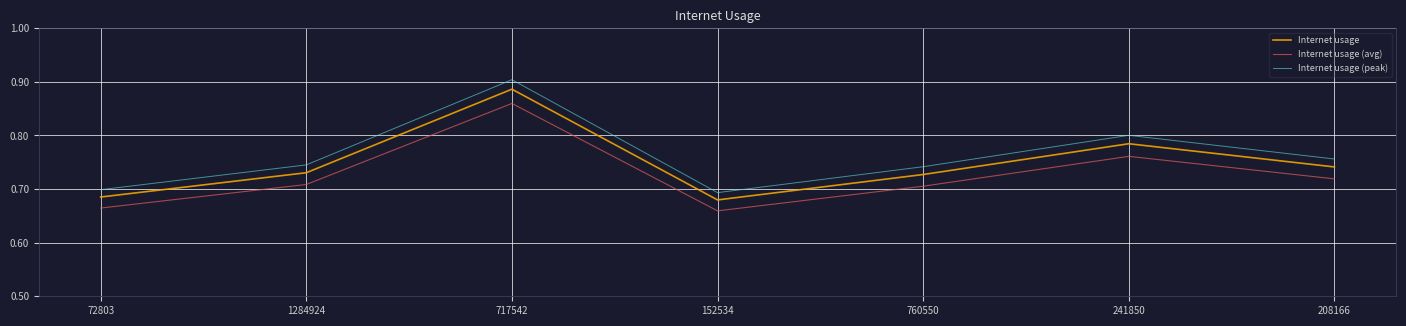

At which label is Internet usage (avg) closest to 0?

152534